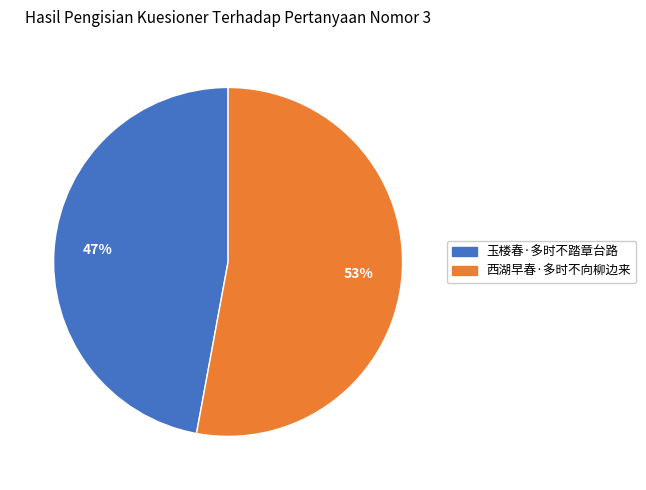

Is there any slice that represents more than half of the pie?

Yes